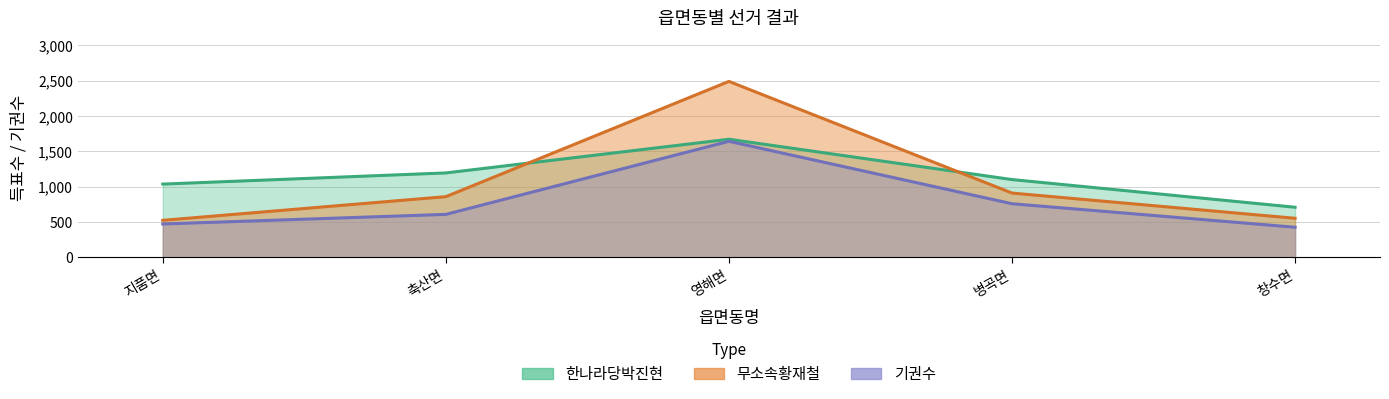

After their last crossing, which series has the higher values: 한나라당박진현 or 무소속황재철?

한나라당박진현